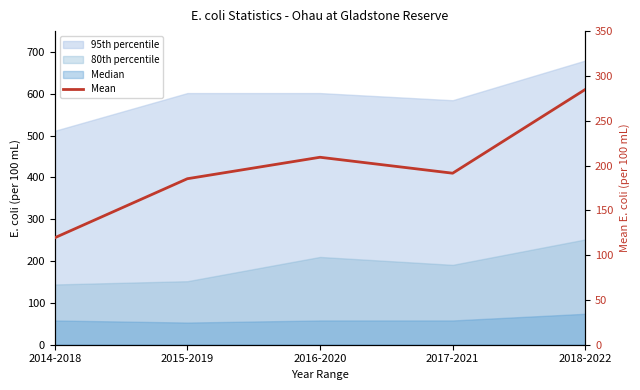

Reading left to right, transcribe all the data shown in this chart.

119.3	185.3	209.2	191.4	284.9